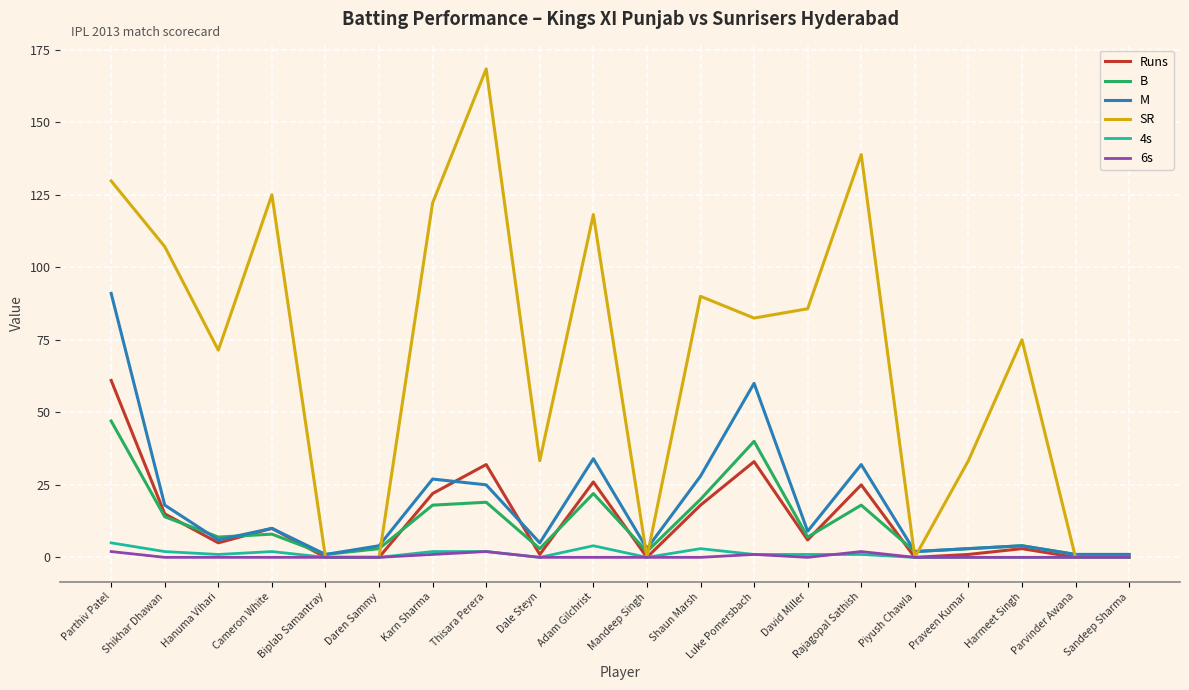

What position from the right is Parthiv Patel?

20